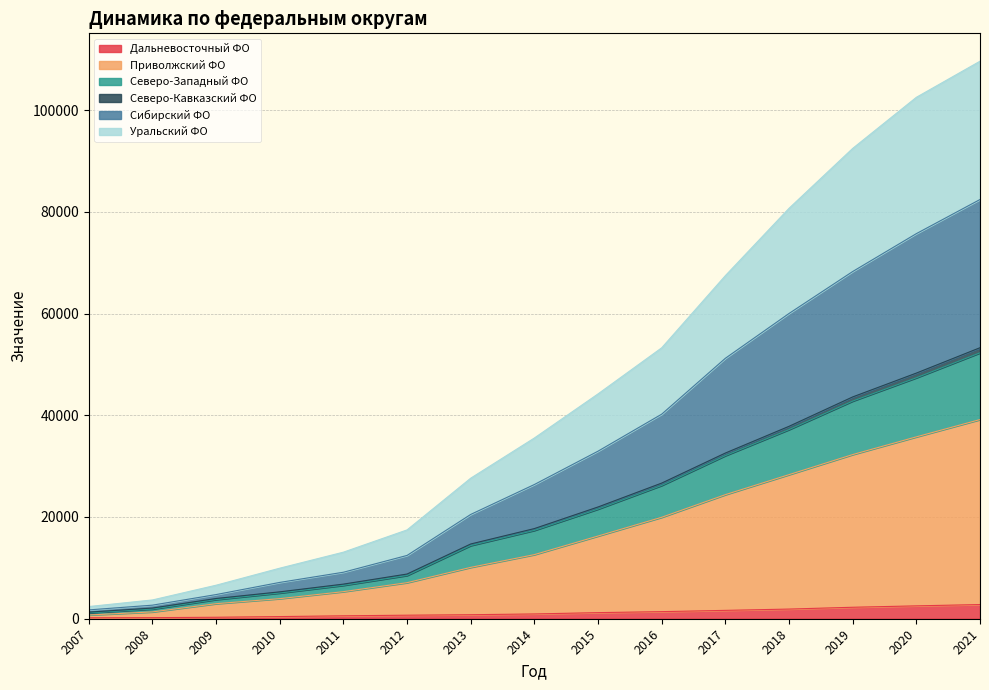

At which category is the sum across all series the highest?

2021